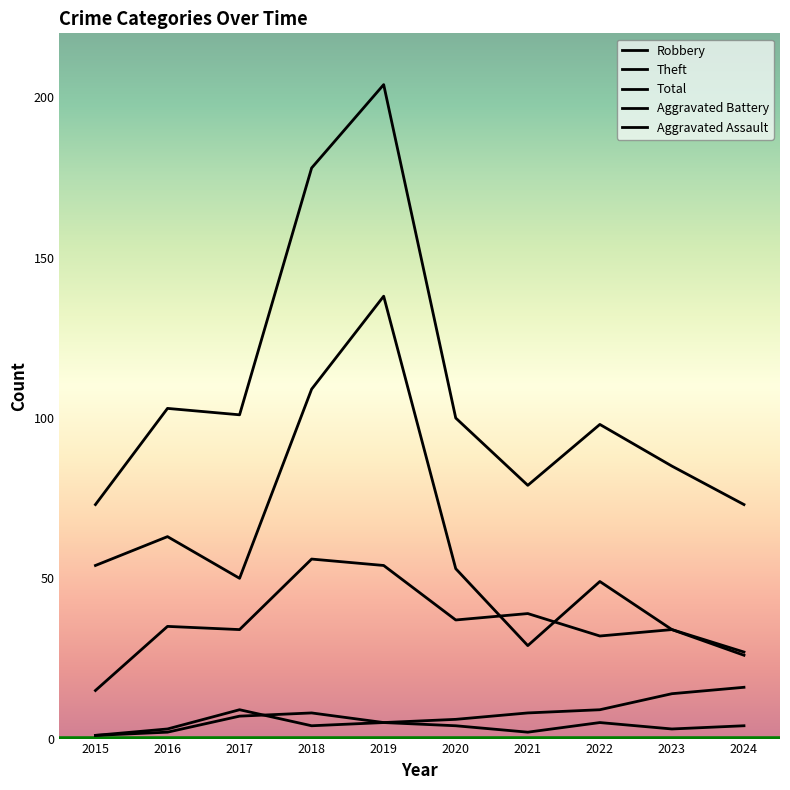

Is this an area chart (filled region under the line)?

No